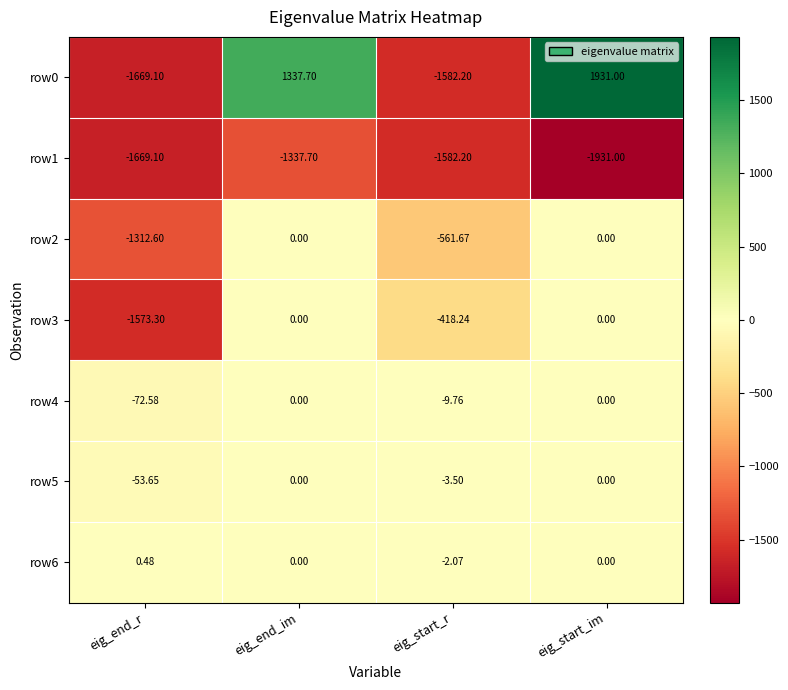

Which category has the highest value across all series?

eig_start_im